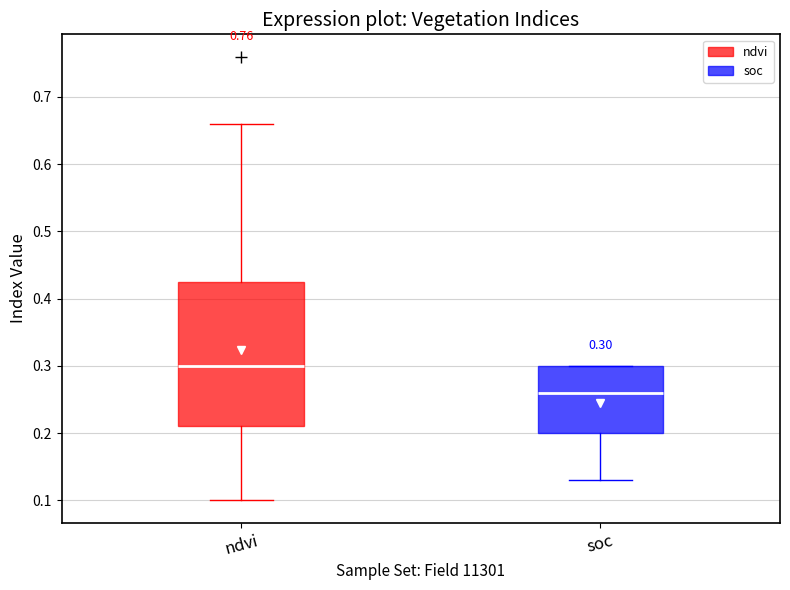

Which box is the tallest, from its lower edge to its upper edge?

ndvi